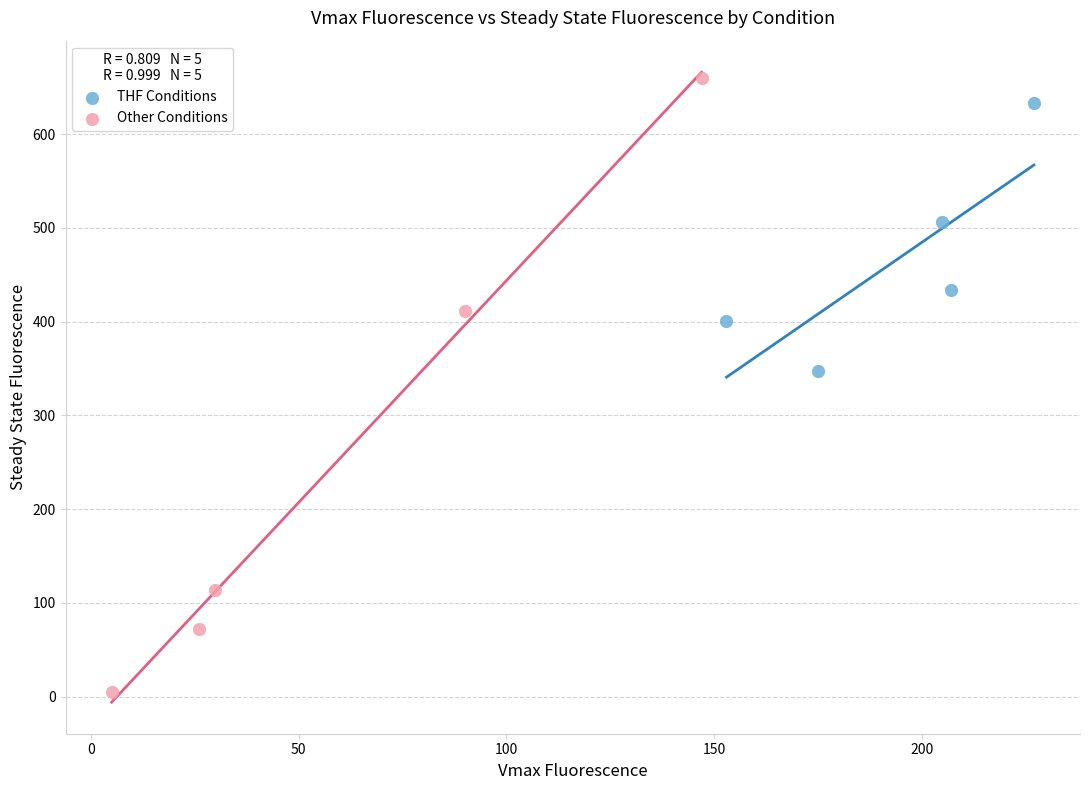

What are all the series names shown in the legend?

THF Conditions, Other Conditions